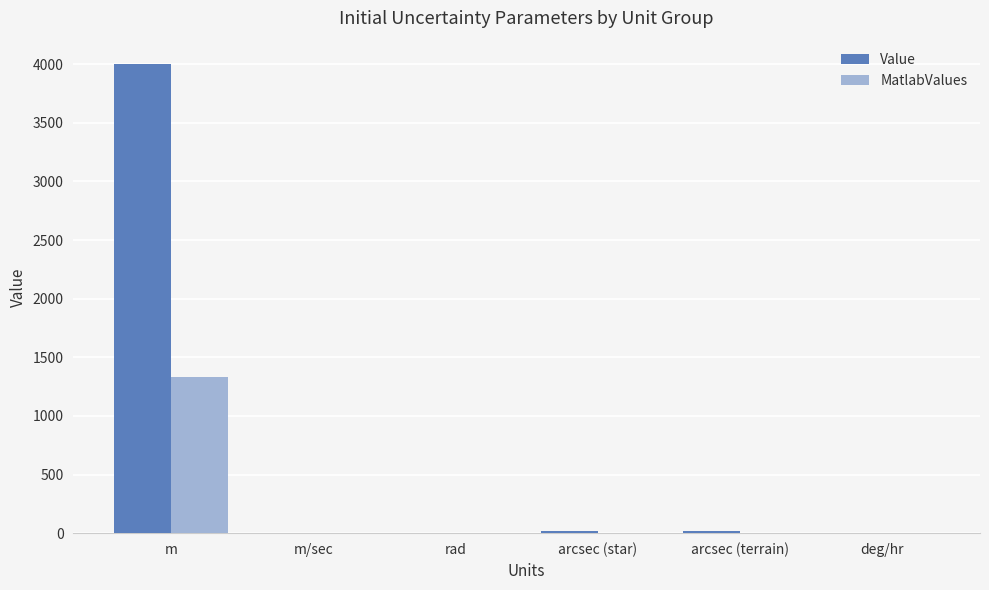

What is the sum of all Value values?

4048.0